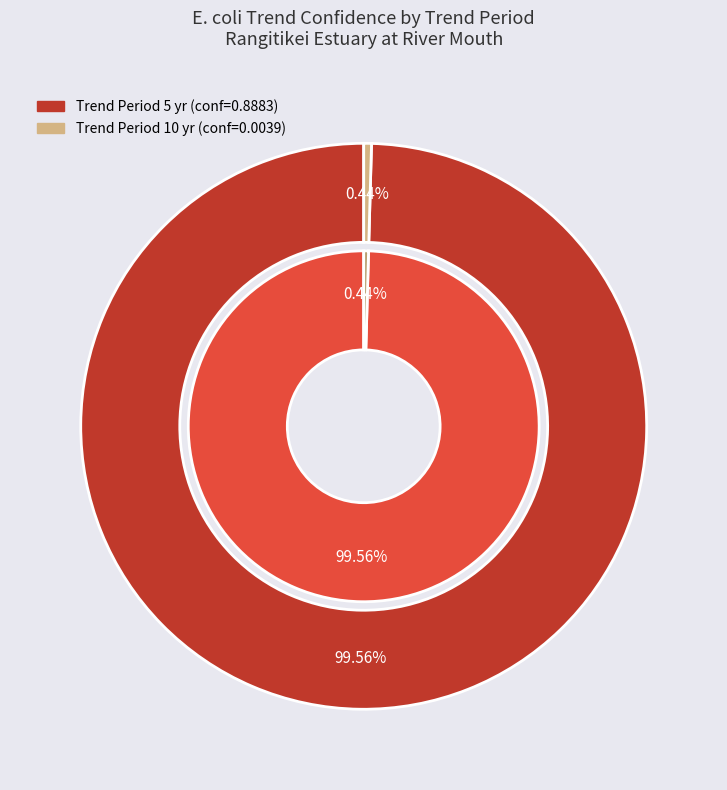

Count the number of slices in the pie.

2